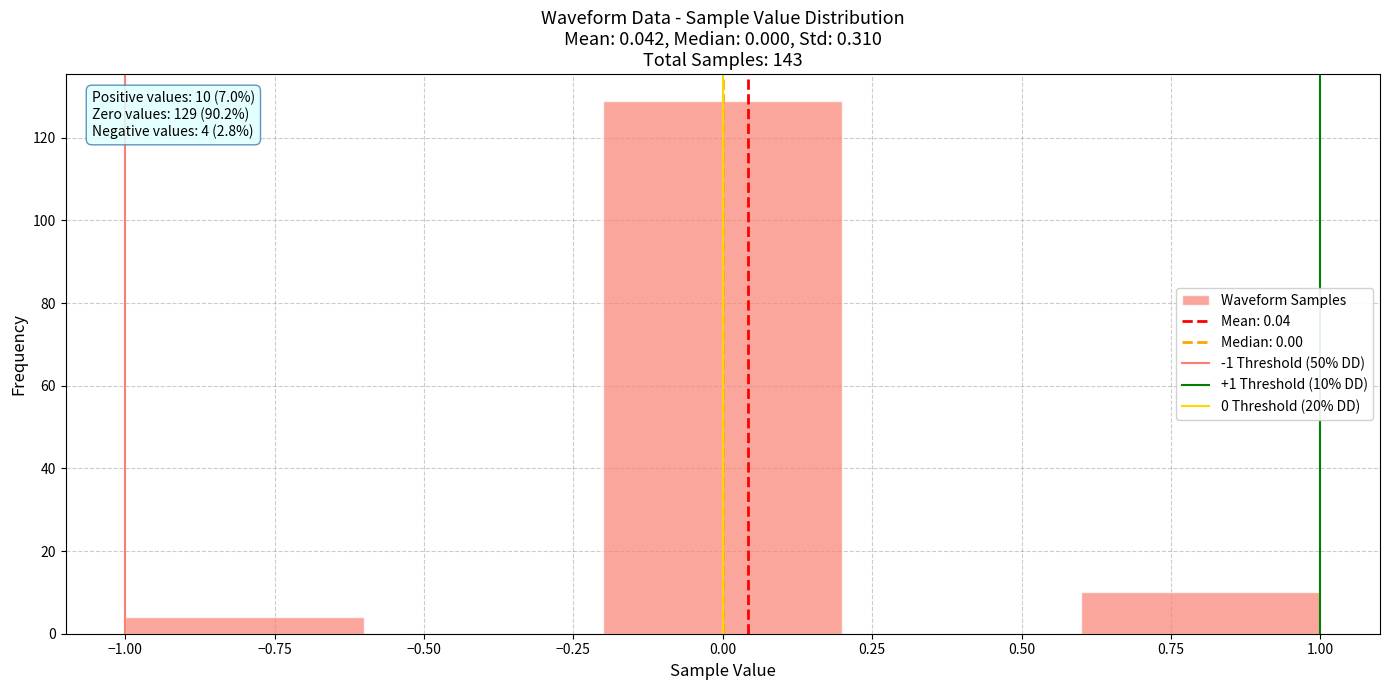

Which range on the x-axis has the tallest bar?

-0.2 to 0.2